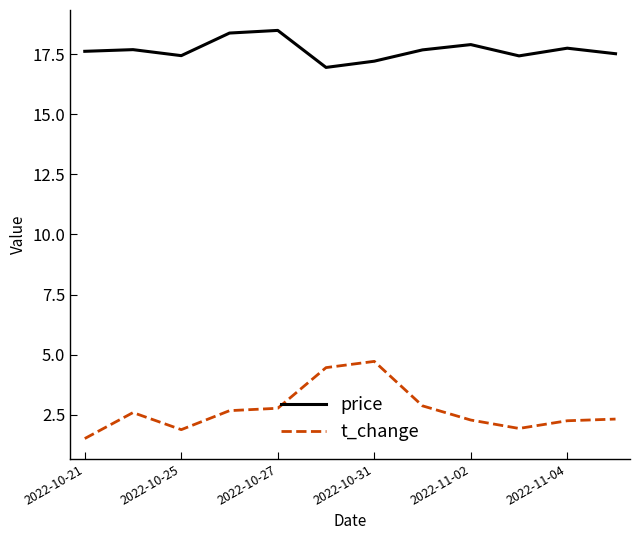

Which series has the widest spread of values?

t_change